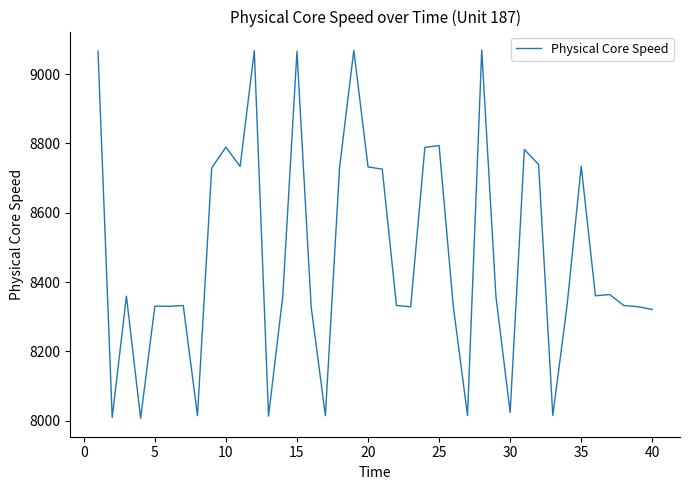

What is the minimum value shown in the chart?

8007.3